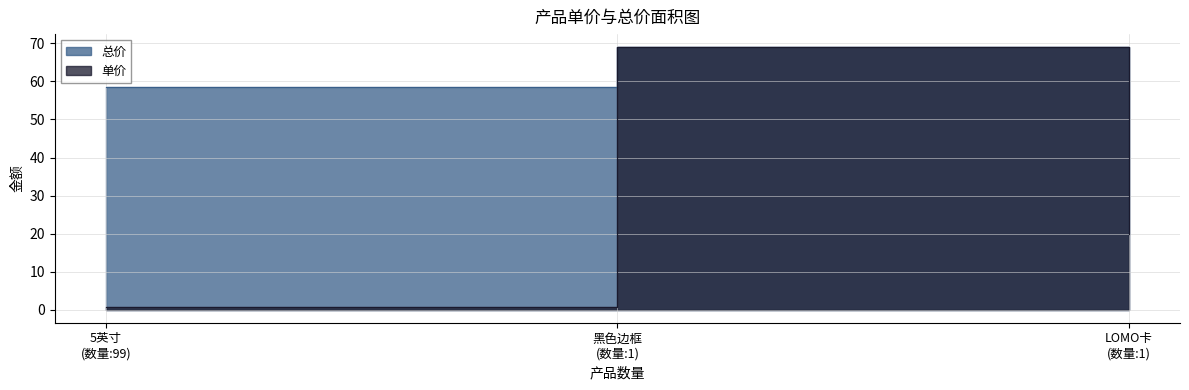

What is the label of the 3rd point from the right?

5英寸 (数量:99)